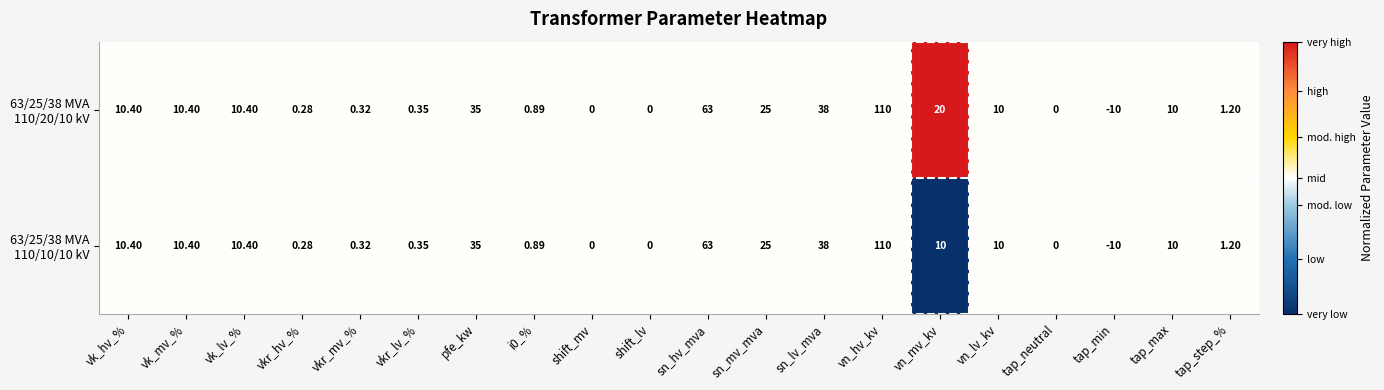

Which label corresponds to the largest value in the chart?

vn_hv_kv